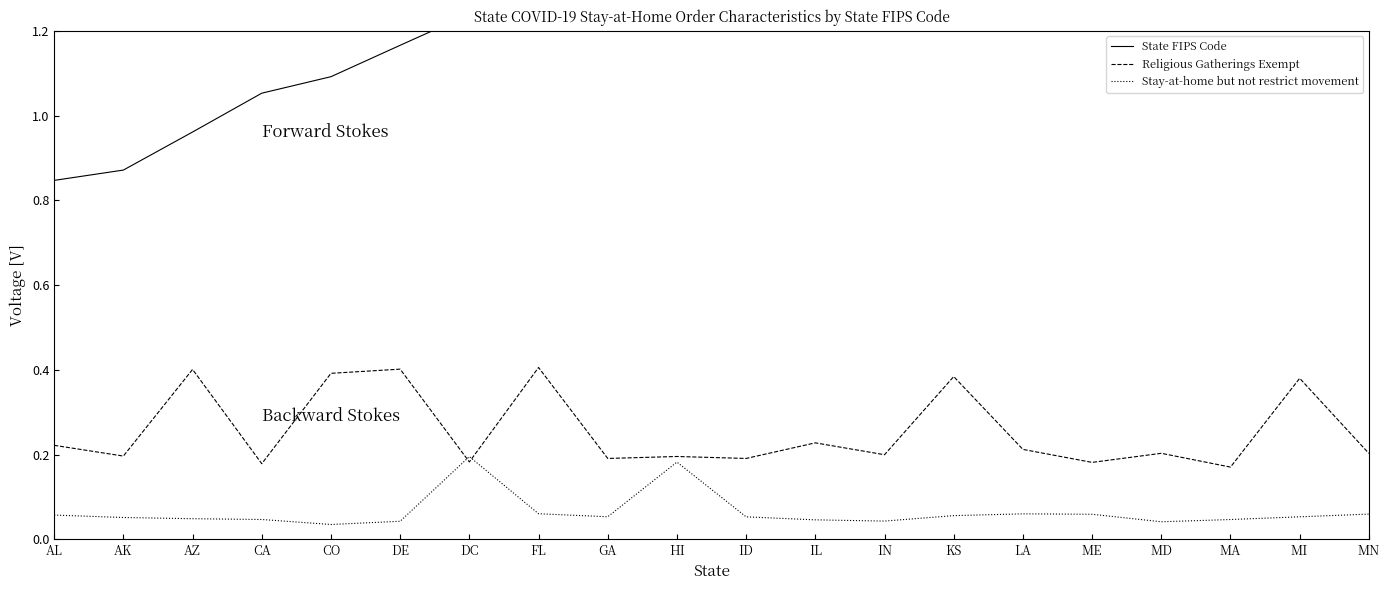

Is the value of Stay-at-home but not restrict movement at IL greater than the value of Religious Gatherings Exempt at FL?

No